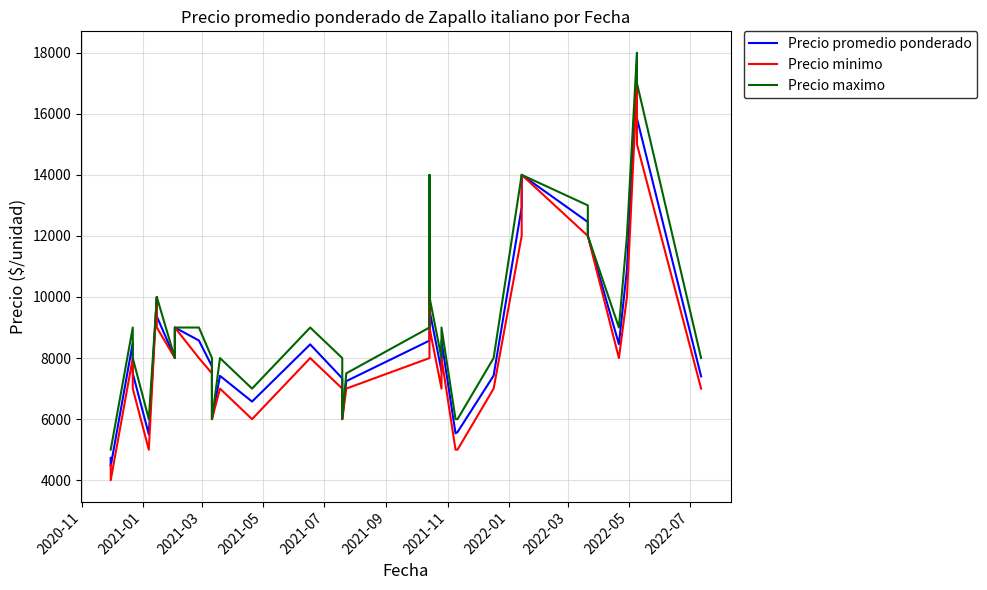

List the series in order of their overall mean, highest first.

Precio maximo, Precio promedio ponderado, Precio minimo